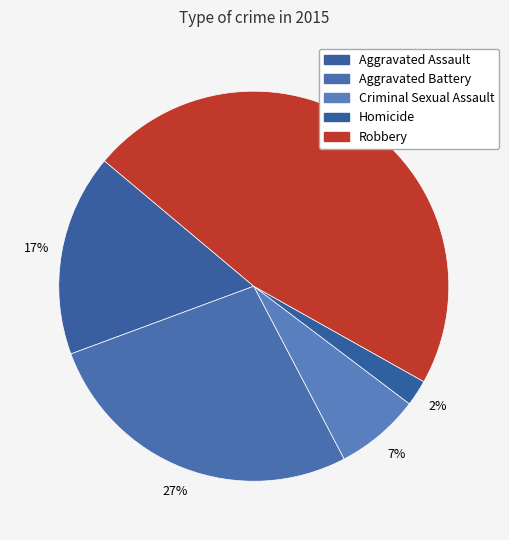

How many segments does this pie chart have?

5